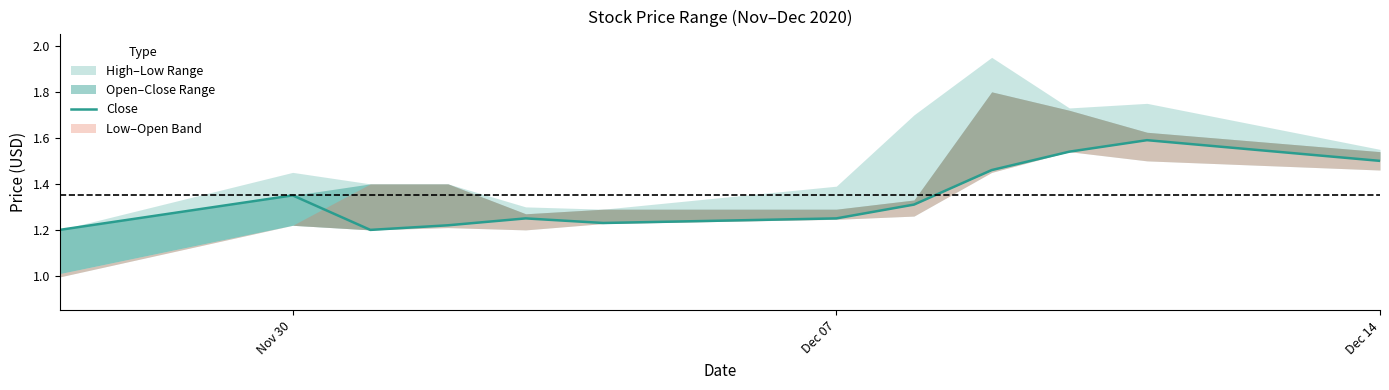

The value at 4 is 2.2. True or false?

False